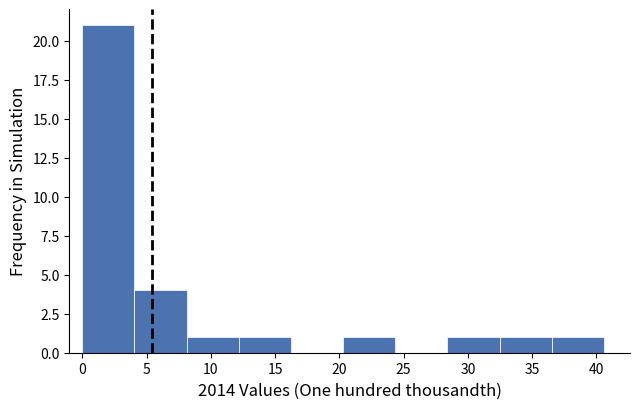

Reading left to right, list every bar in this chart as the range it spans on the x-axis followed by its height. Neither the bar edges nor the heights are printed on the chart, so give them approximately, as read against the axes.

0.0 to 4.0: 21
4.0 to 8.0: 4
8.0 to 12.0: 1
12.0 to 16.0: 1
16.0 to 20.5: 0
20.5 to 24.5: 1
24.5 to 28.5: 0
28.5 to 32.5: 1
32.5 to 36.5: 1
36.5 to 40.5: 1